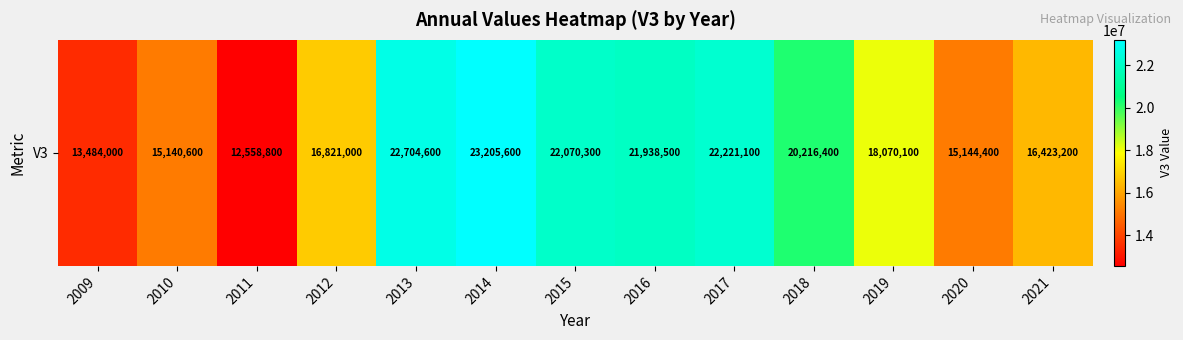

Where does the data first go above 18070100?

2013